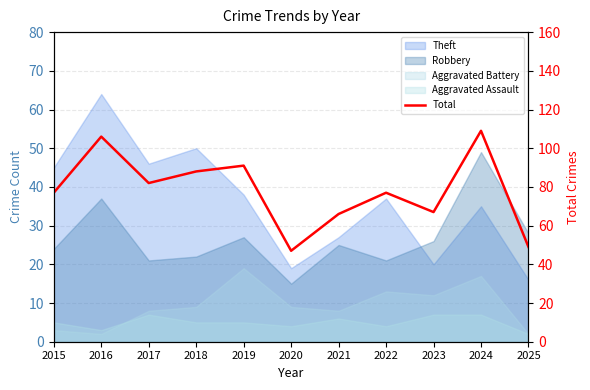

True or false: the data has more than 0 interior local peaks.

True